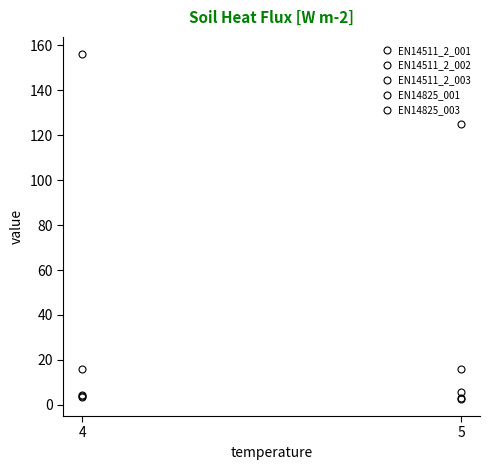

What are all the series names shown in the legend?

EN14511_2_001, EN14511_2_002, EN14511_2_003, EN14825_001, EN14825_003